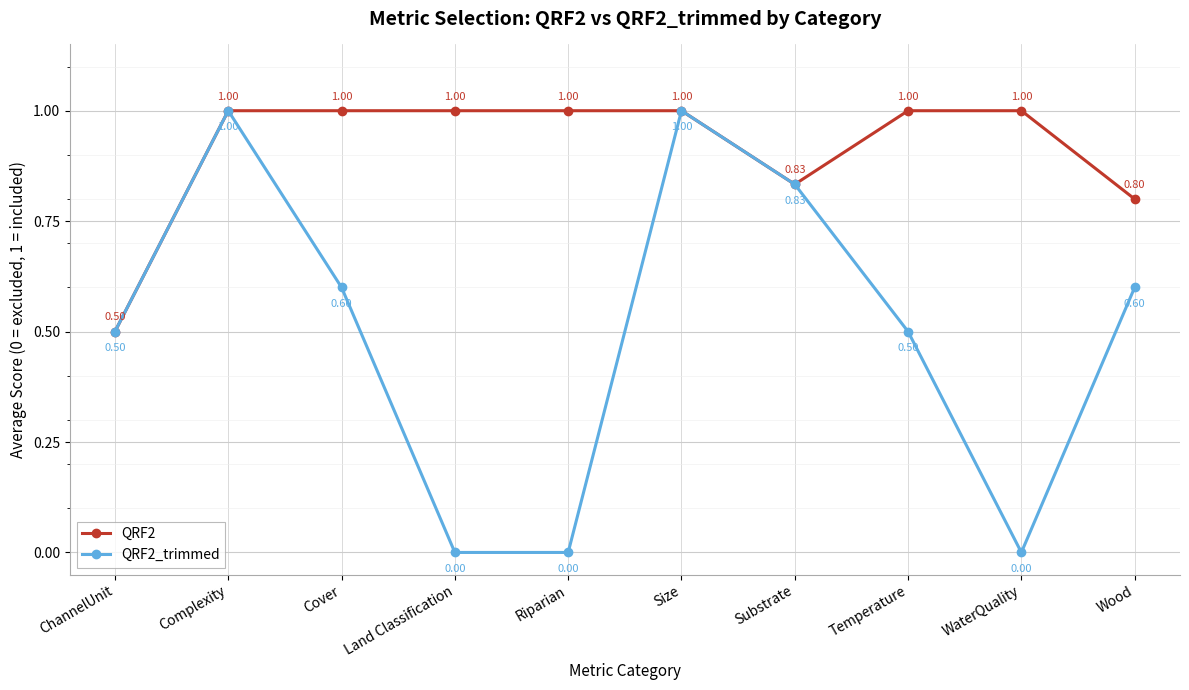

What value does the QRF2_trimmed series have at Complexity?

1.0